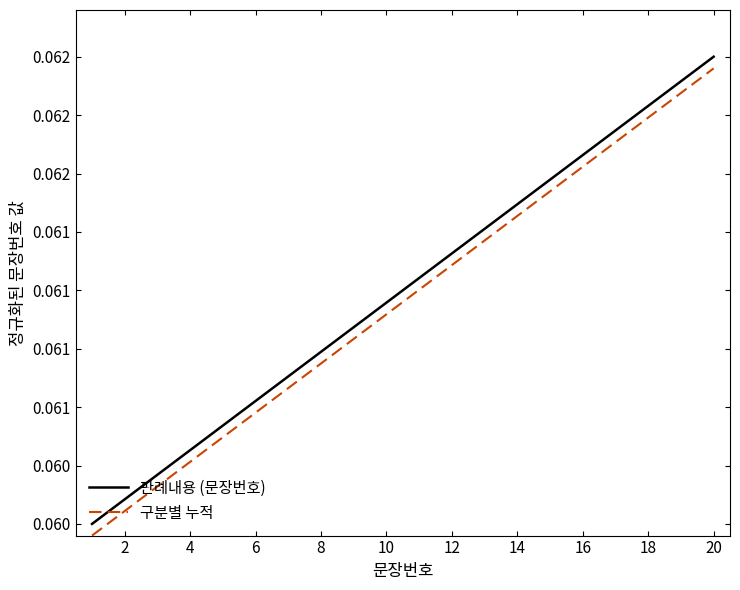

Does the chart display data point markers on the line(s)?

No